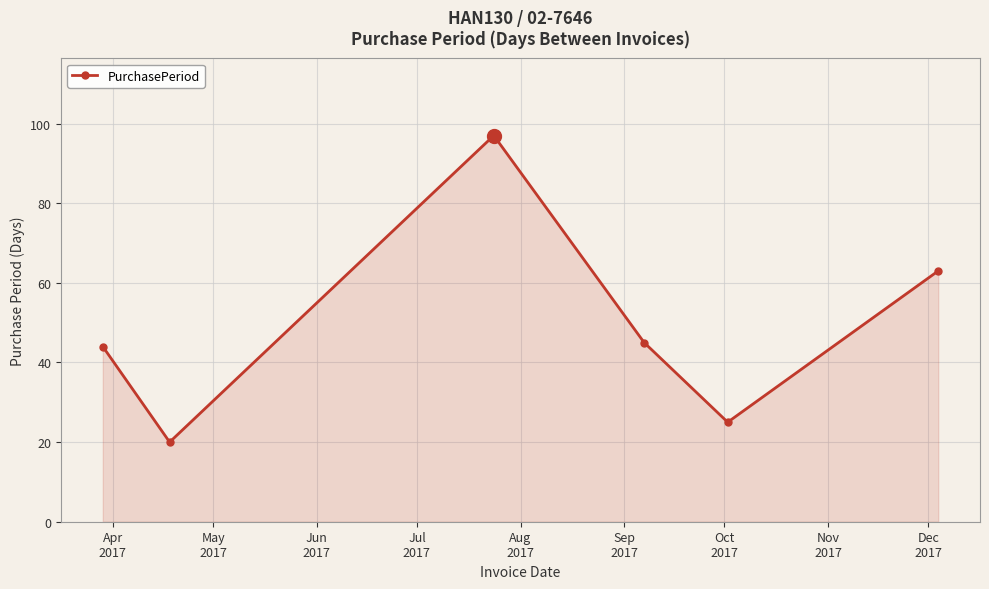

Reading left to right, list all the values displayed in this chart.

44	20	97	45	25	63